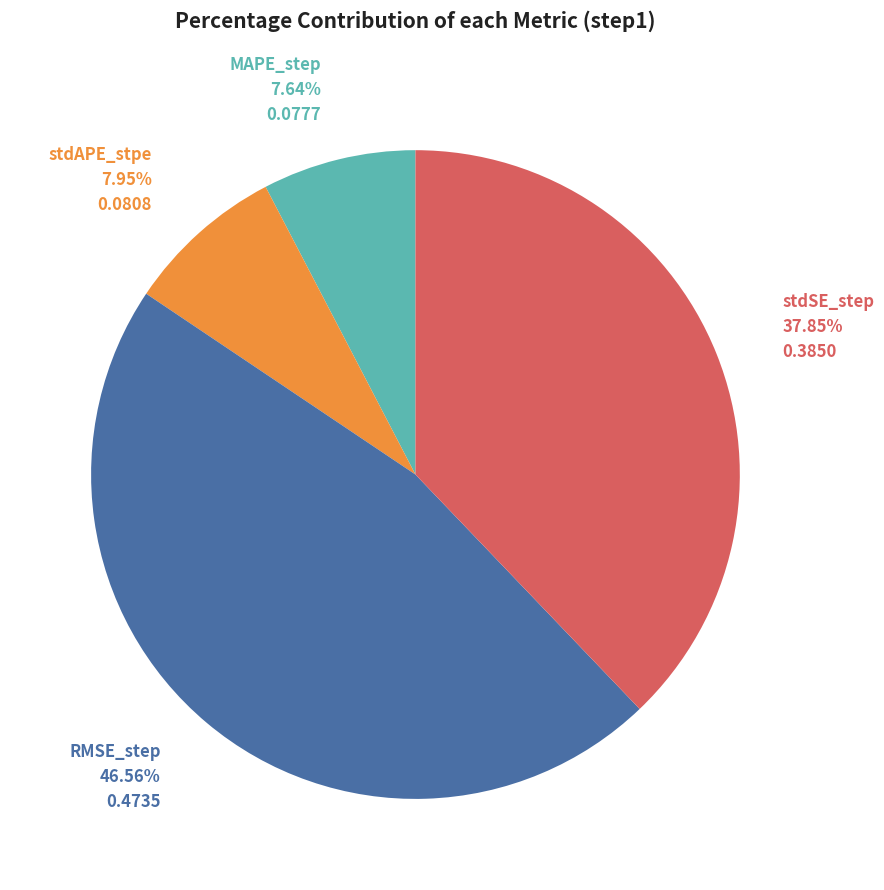

Is there any slice that represents more than half of the pie?

No